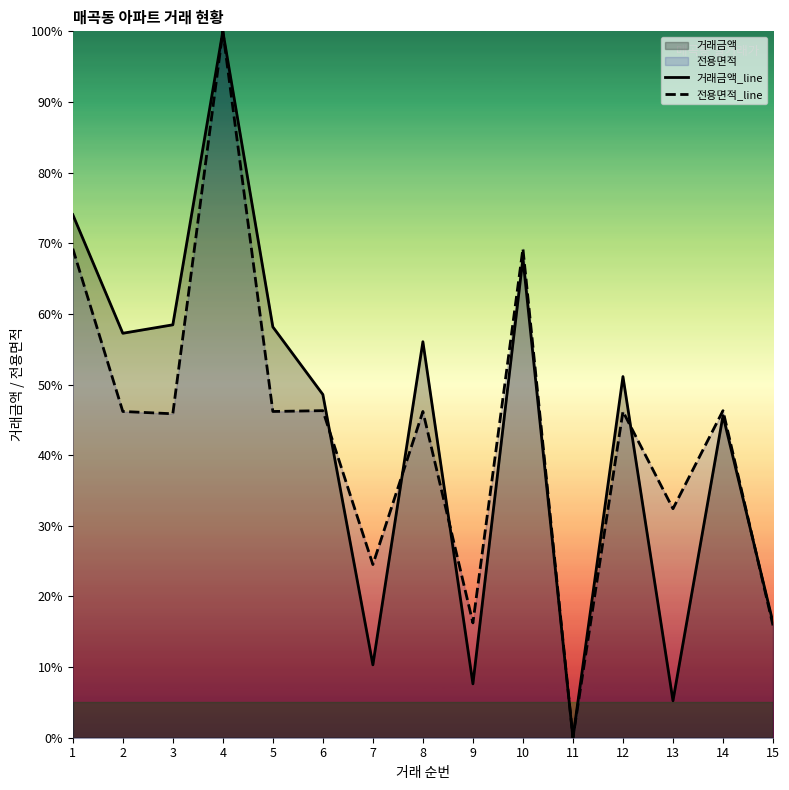

How many data points in 전용면적_line are less than 46?

6